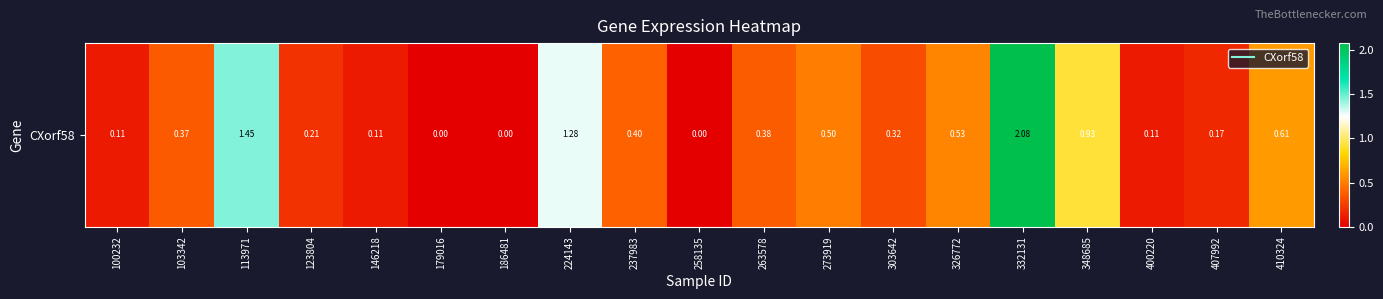

What is the average value?

0.5